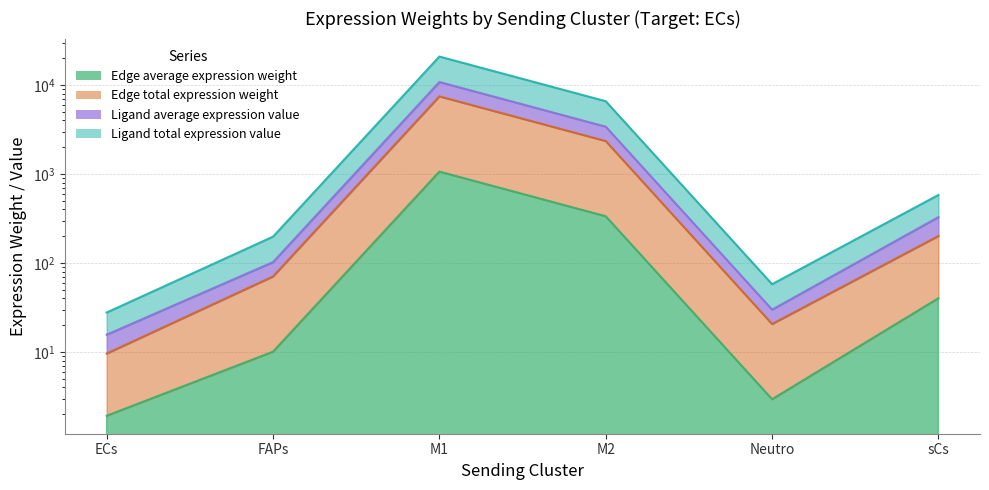

True or false: Edge average expression weight has a value of 68.4 at sCs.

False